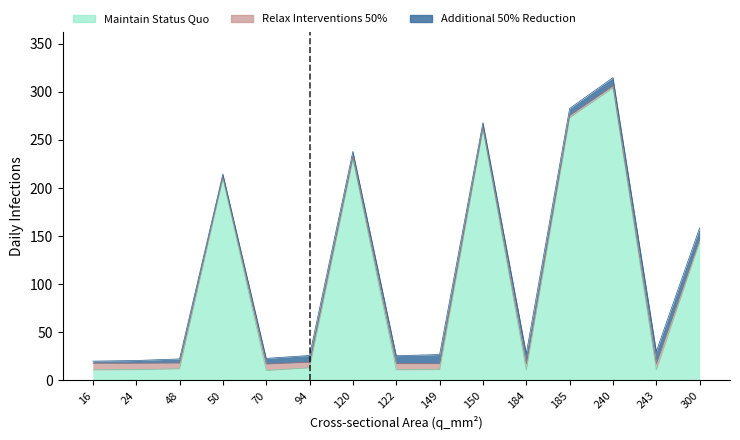

Which category has the highest value in the Relax Interventions 50% (x_ohm_per_km) series?

16